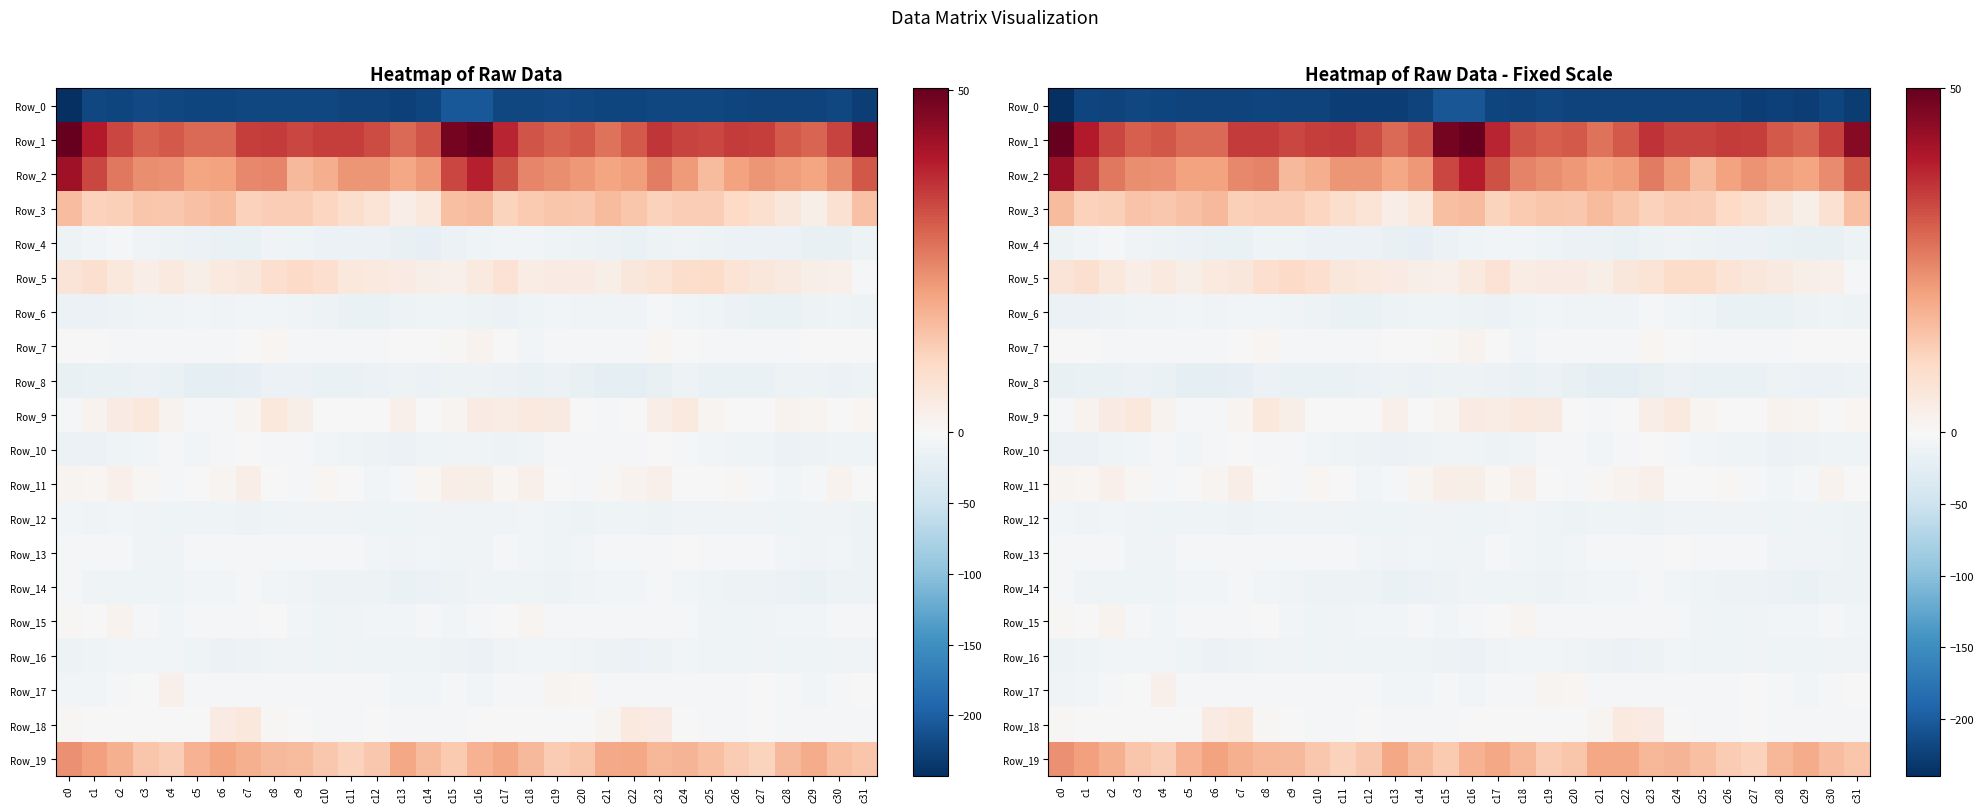

Which series has the widest spread of values?

Row_0